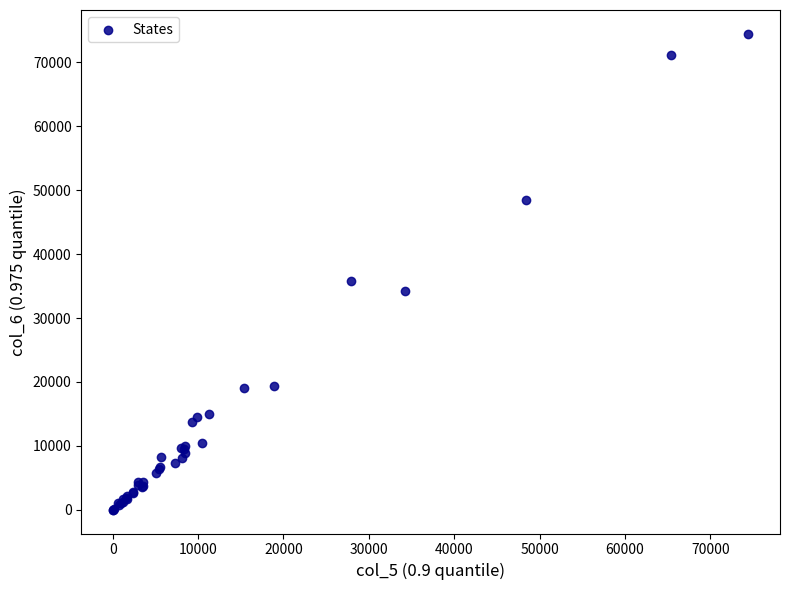

What Y value in the scatter plot is closest to 37229?

35817